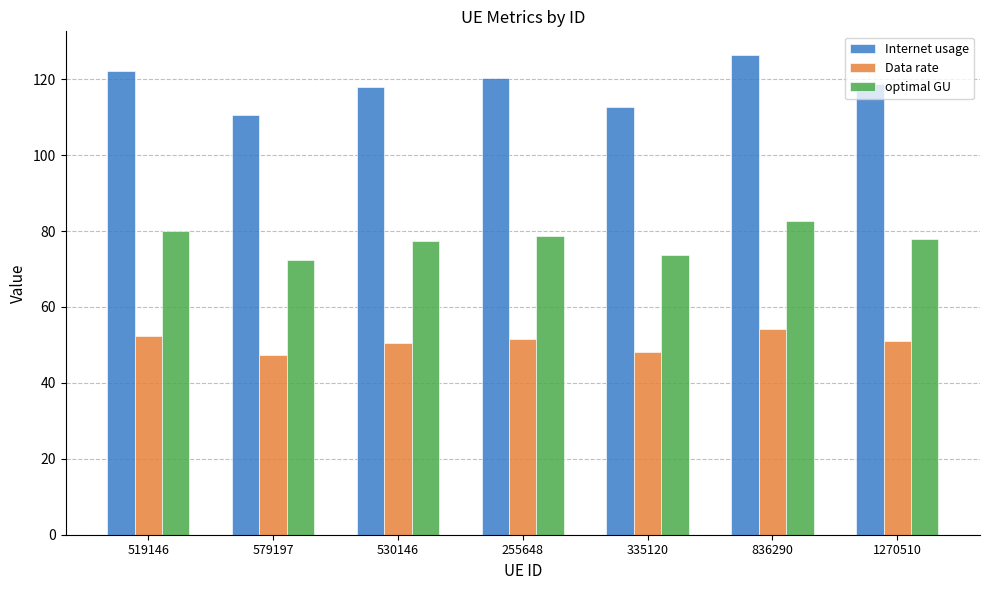

What is the total value across all series at 579197?

230.1